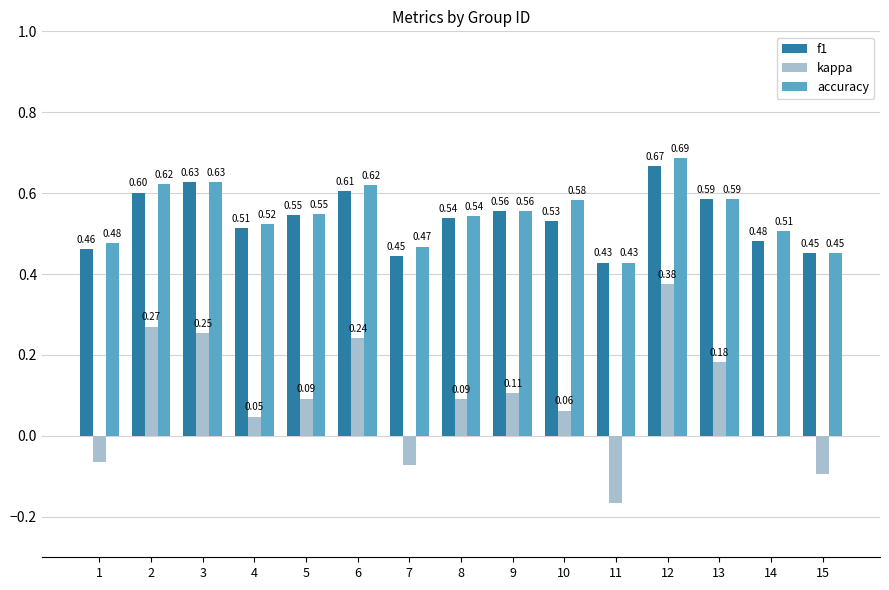

What is the sum of the f1 values at 7 and 14?

0.9